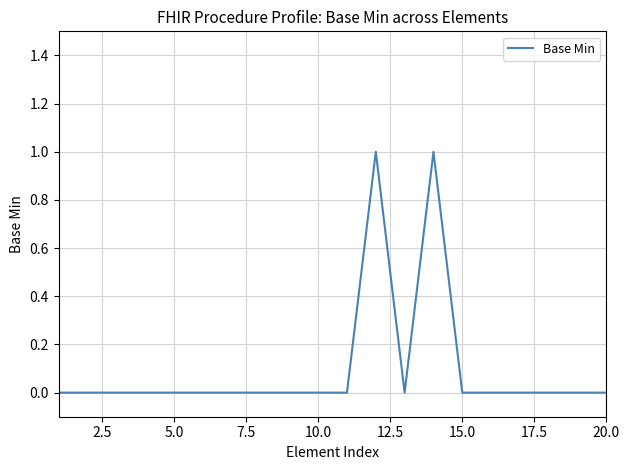

How many values are between 0 and 1?

20